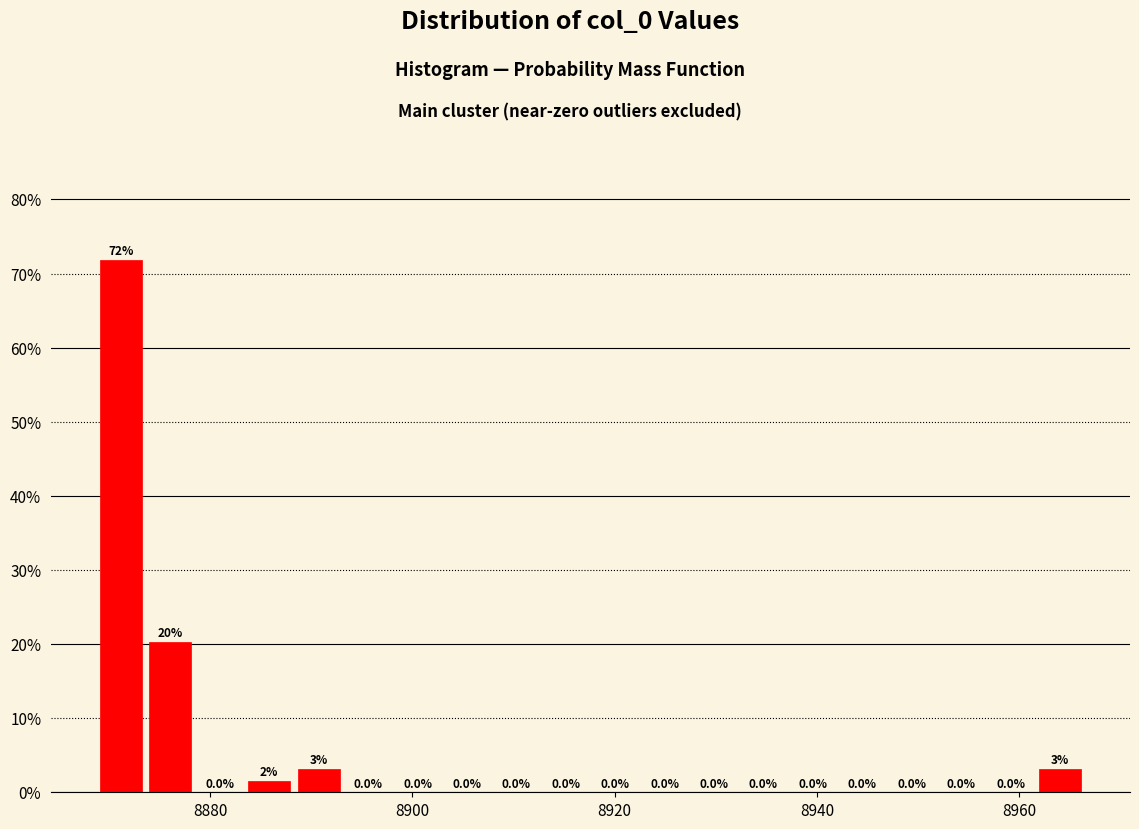

Read against the x-axis, roughly where is the centre of the tallest bar?

8872